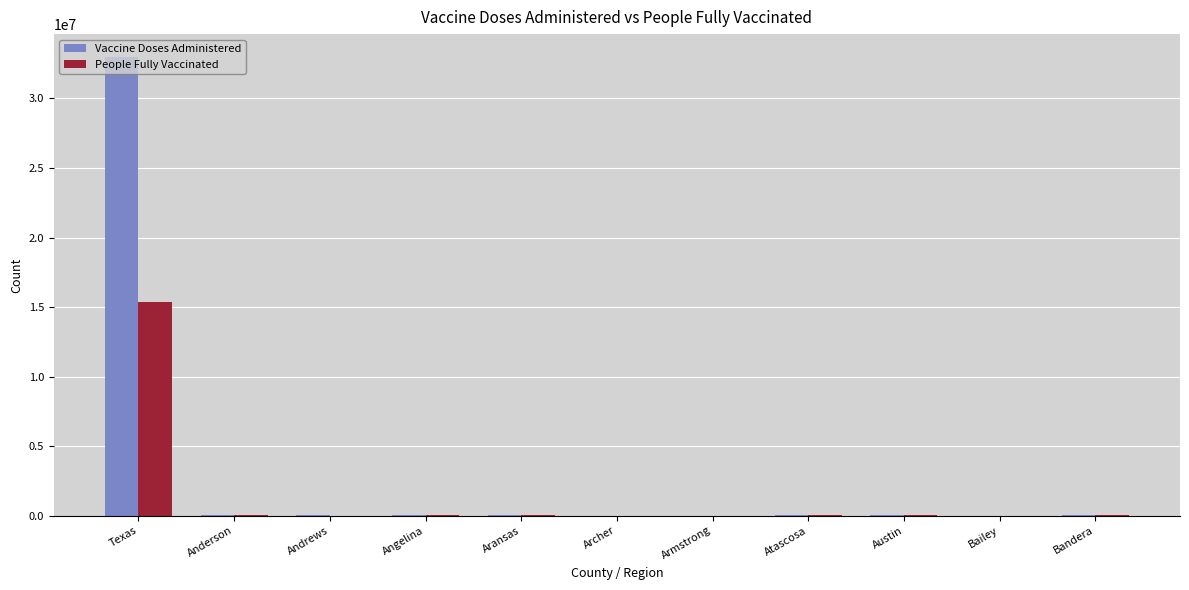

At which label does Vaccine Doses Administered reach its peak?

Texas